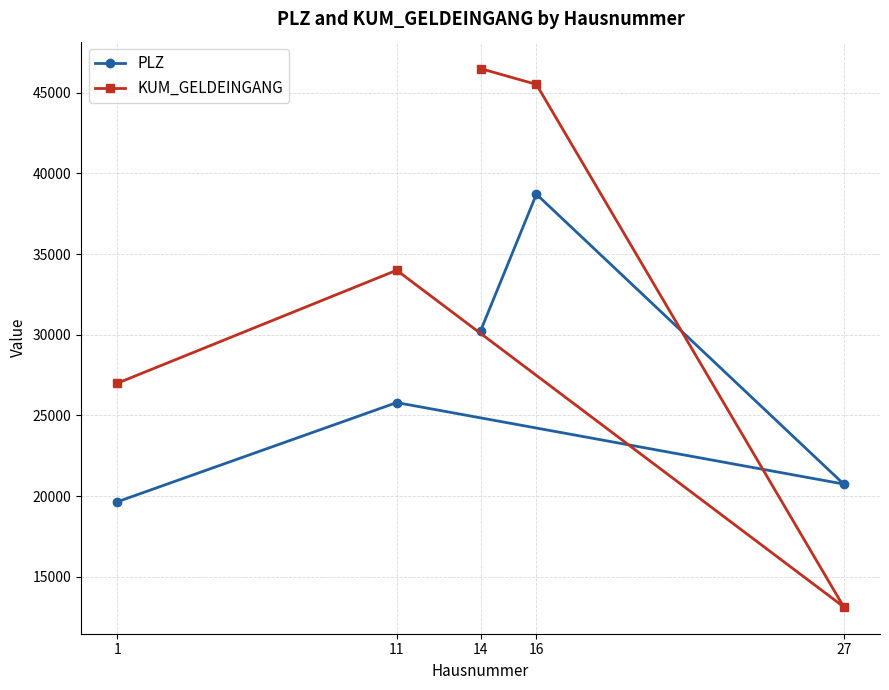

How many times do PLZ and KUM_GELDEINGANG cross each other?

2